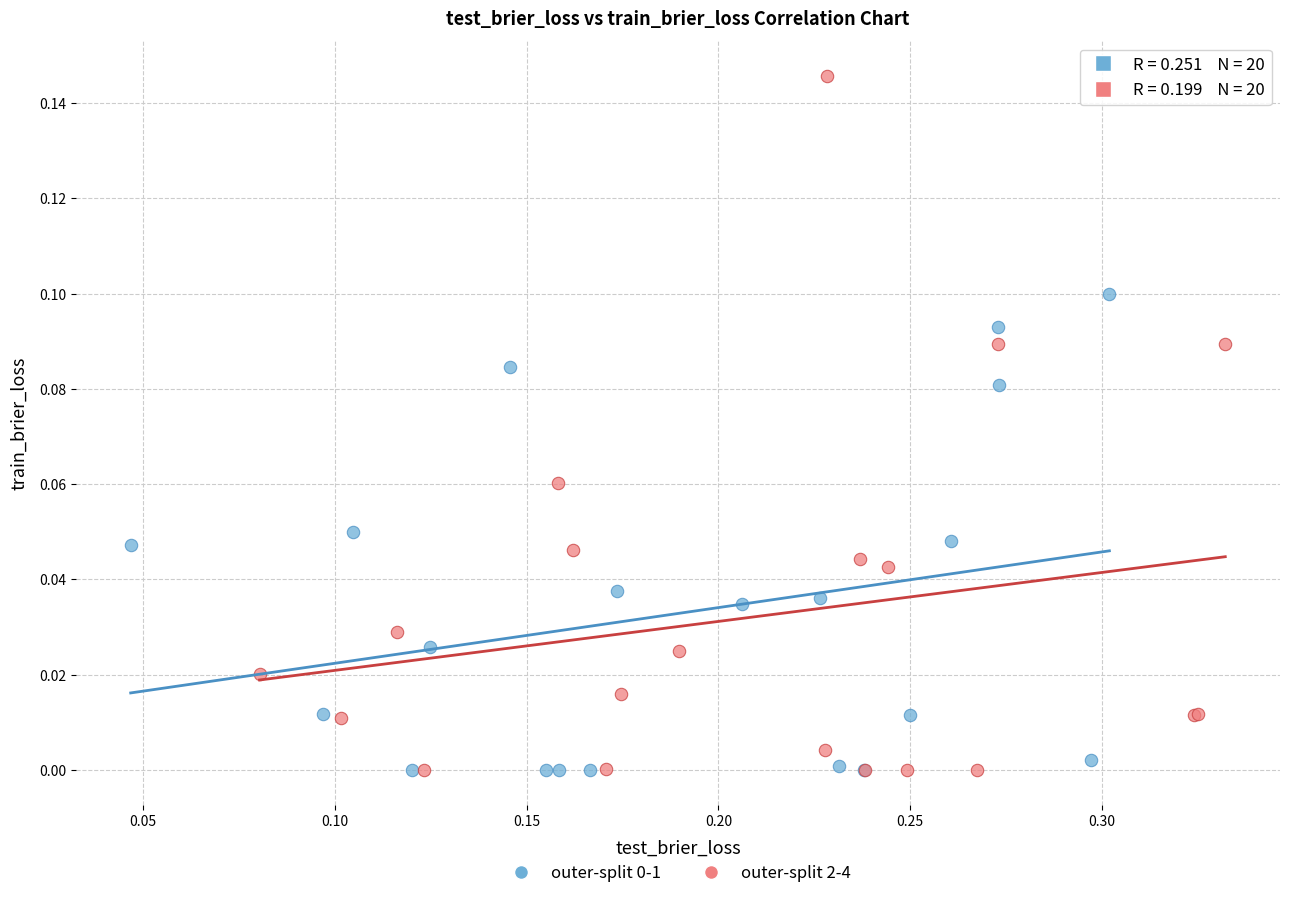

Which series has the largest Y range (max minus min)?

outer-split 2-4